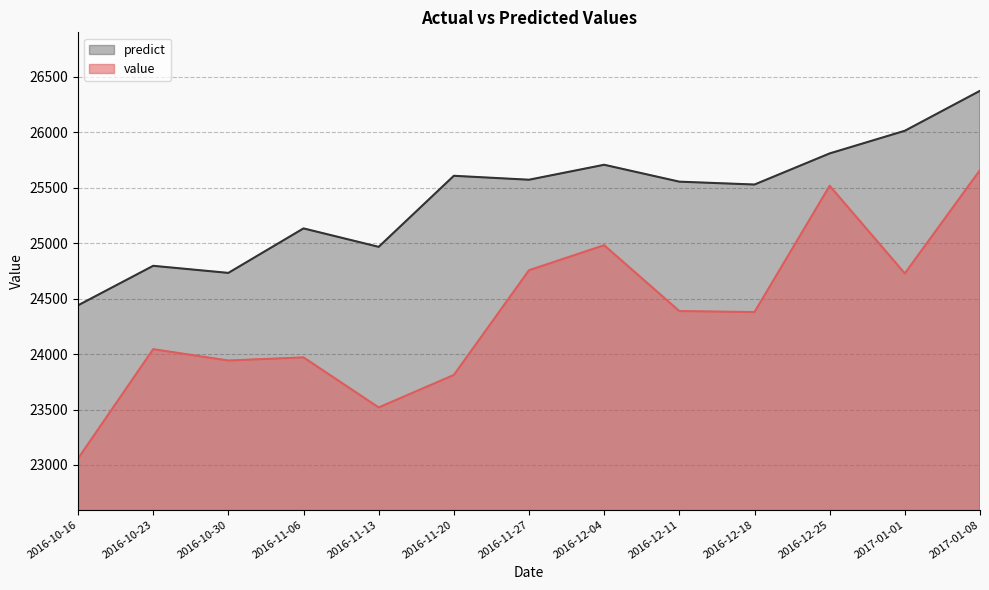

What are all the series names shown in the legend?

predict, value